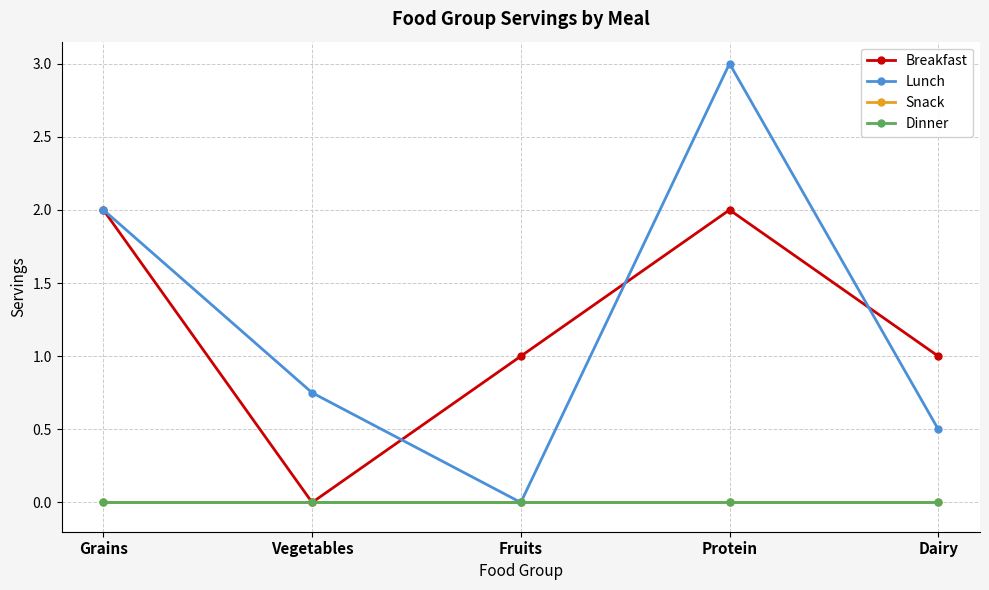

List the labels in order of Dinner value, largest first.

Grains, Vegetables, Fruits, Protein, Dairy